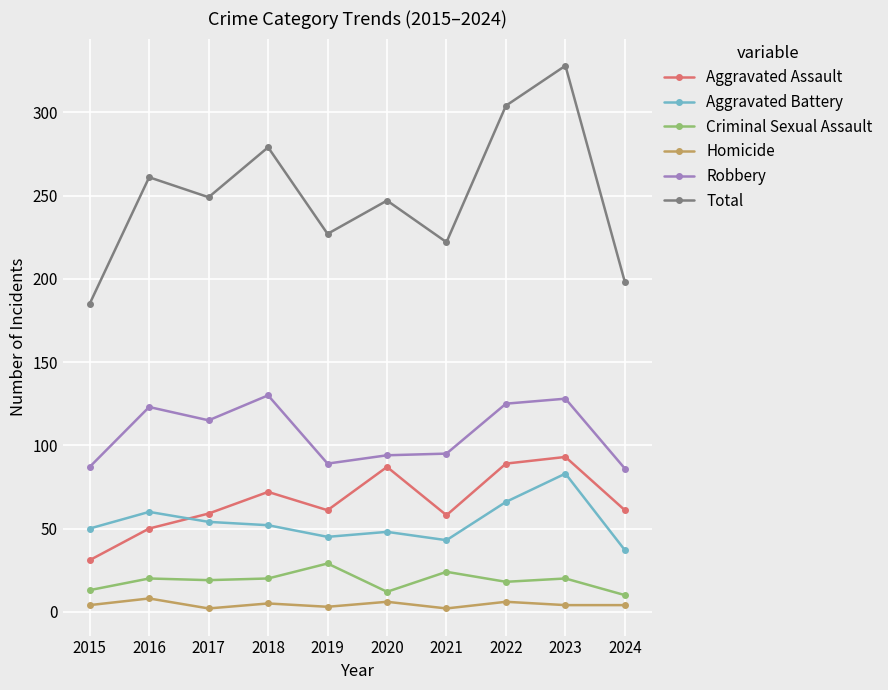

Is the value of Robbery at 2015 greater than the value of Criminal Sexual Assault at 2018?

Yes